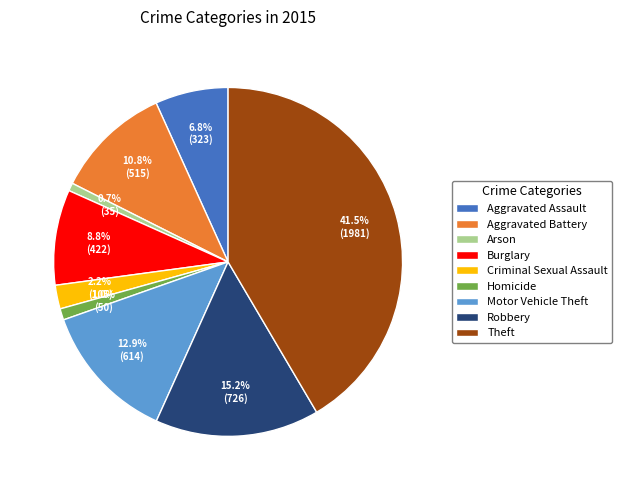

True or false: Arson accounts for 14% of the total.

False